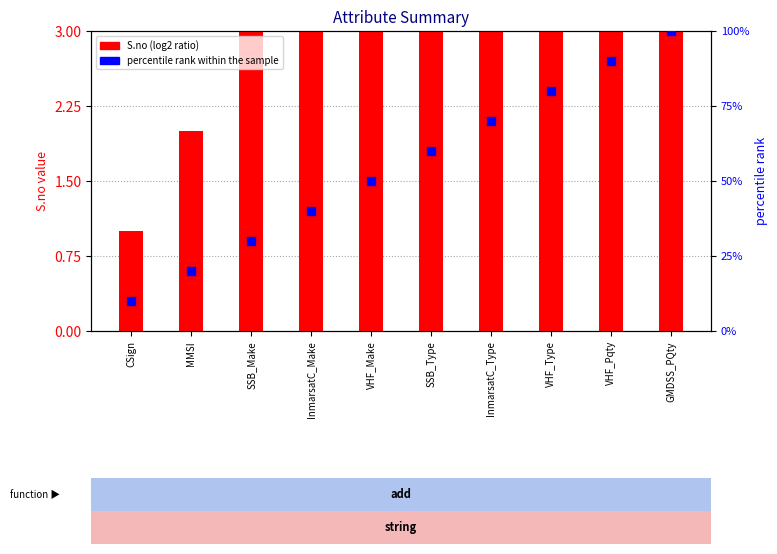

At which category is the sum across all series the highest?

GMDSS_PQty